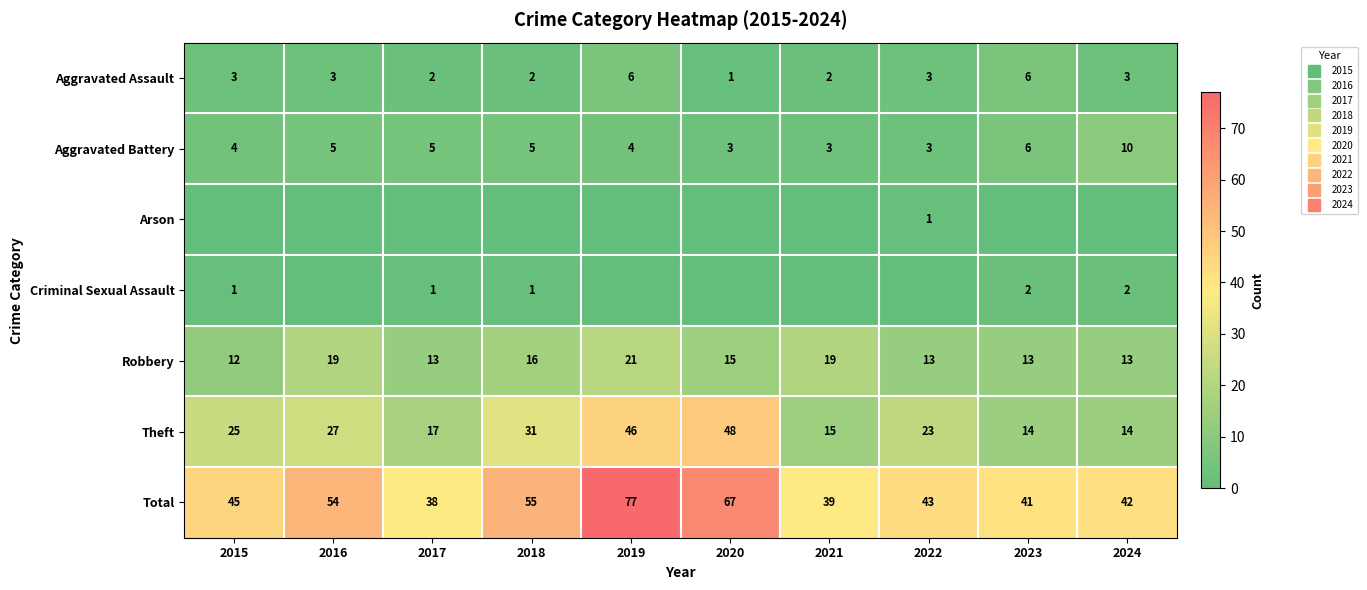

Is it true that Aggravated Battery equals 1 at 2021?

False